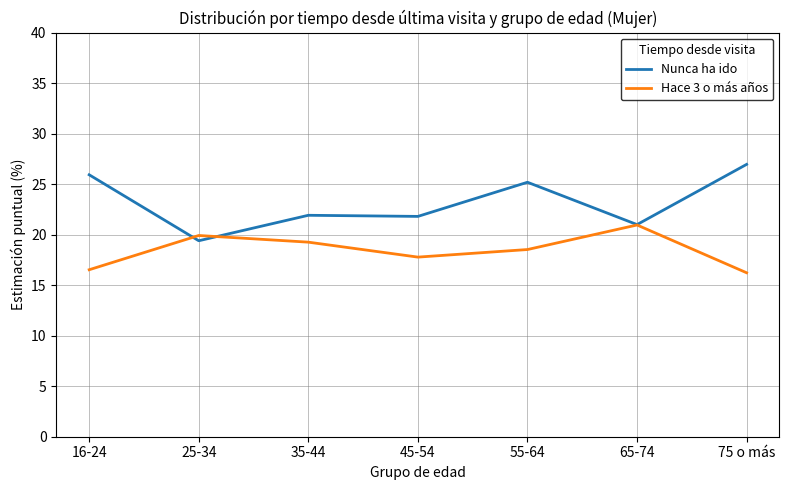

What is the spread (max minus min) of values at 16-24?

9.4